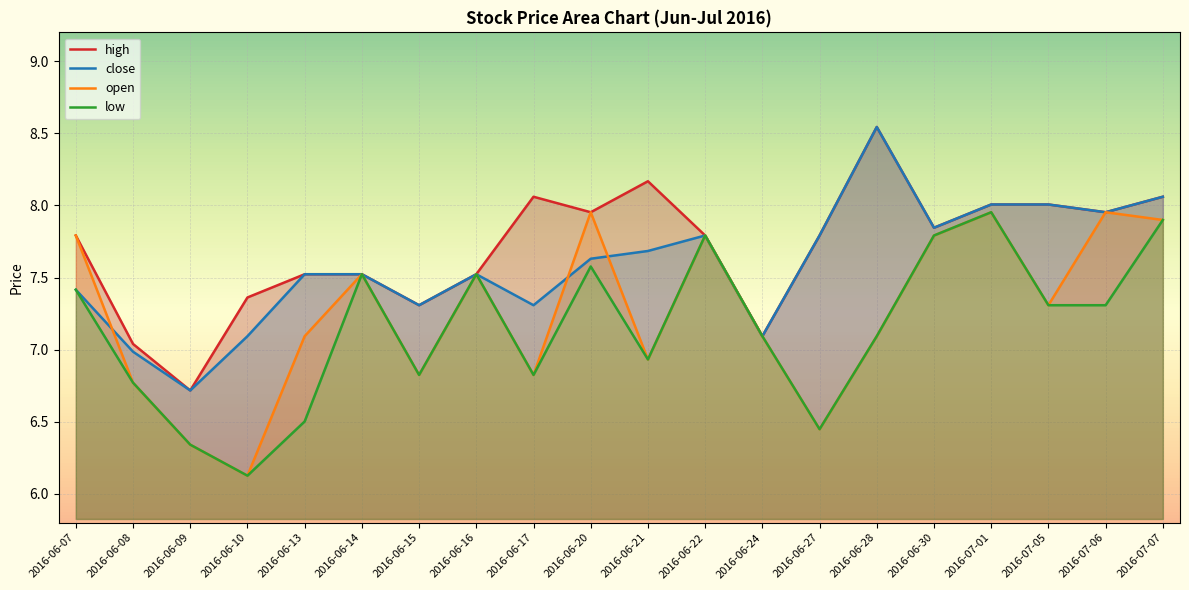

How many times do close and low cross each other?

1